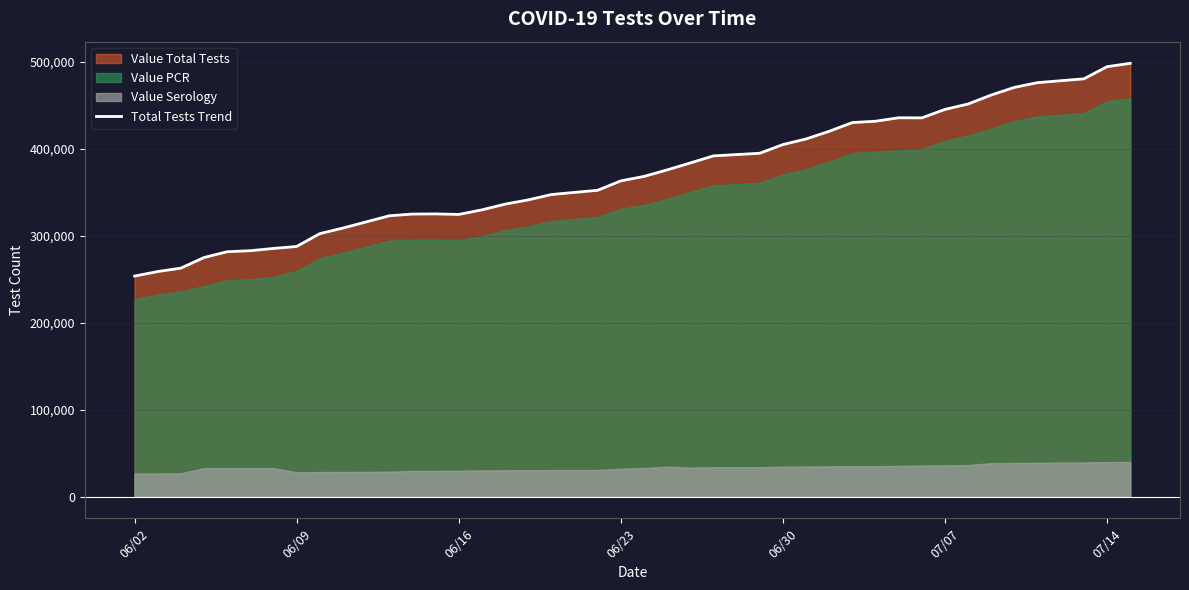

Reading left to right, list all the values displayed in this chart.

253585	258767	262714	274919	281559	282734	285358	287597	302347	308786	322900	324869	325065	324433	329710	336267	341140	347331	352215	363027	368152	375636	383636	391765	394773	404781	411217	420058	430071	431611	435584	435471	445196	451451	461756	470548	475983	480372	494343	498179